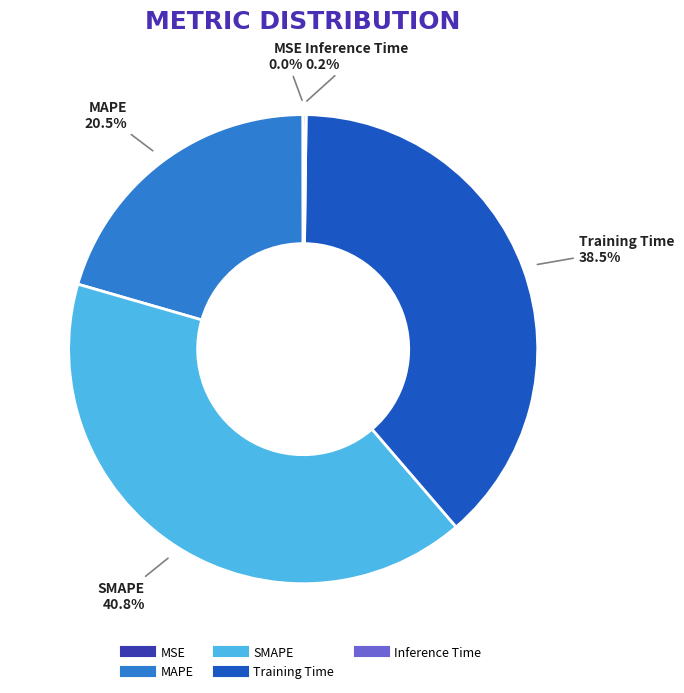

What is the largest slice in the pie chart?

SMAPE